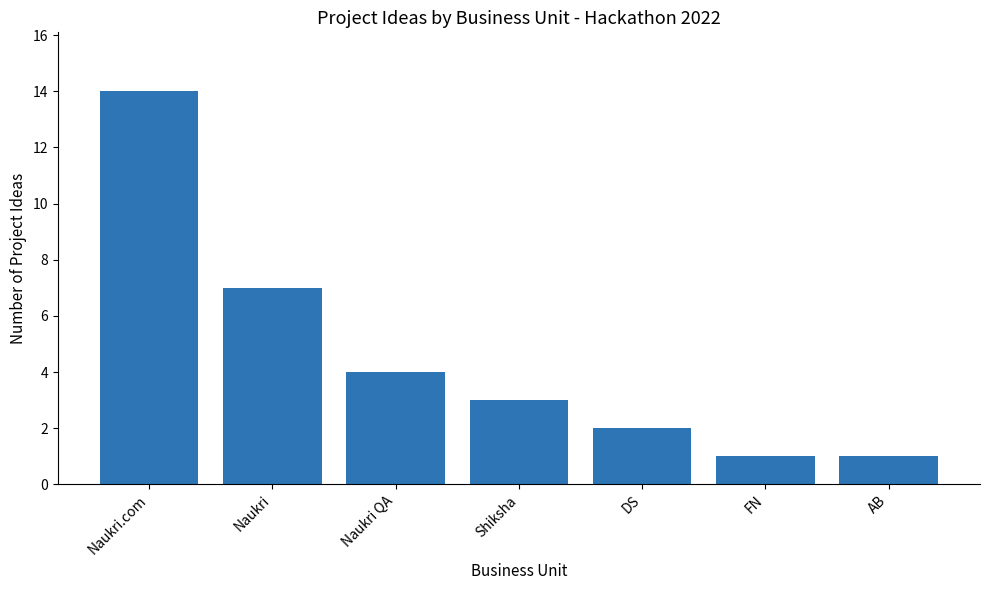

Reading right to left, extract all data points from this chart.

1	1	2	3	4	7	14